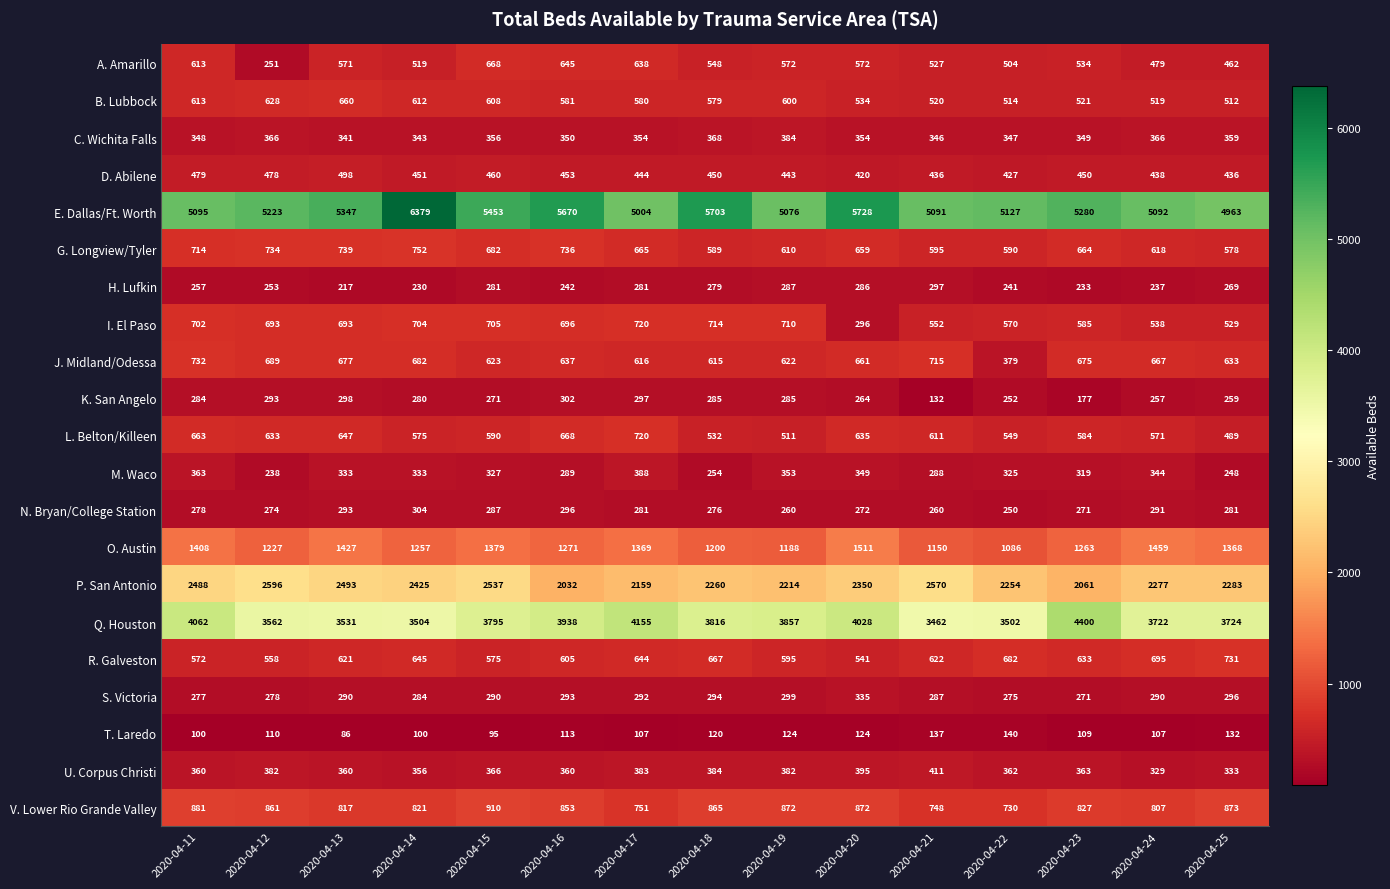

Which series has the largest total across all categories?

E. Dallas/Ft. Worth